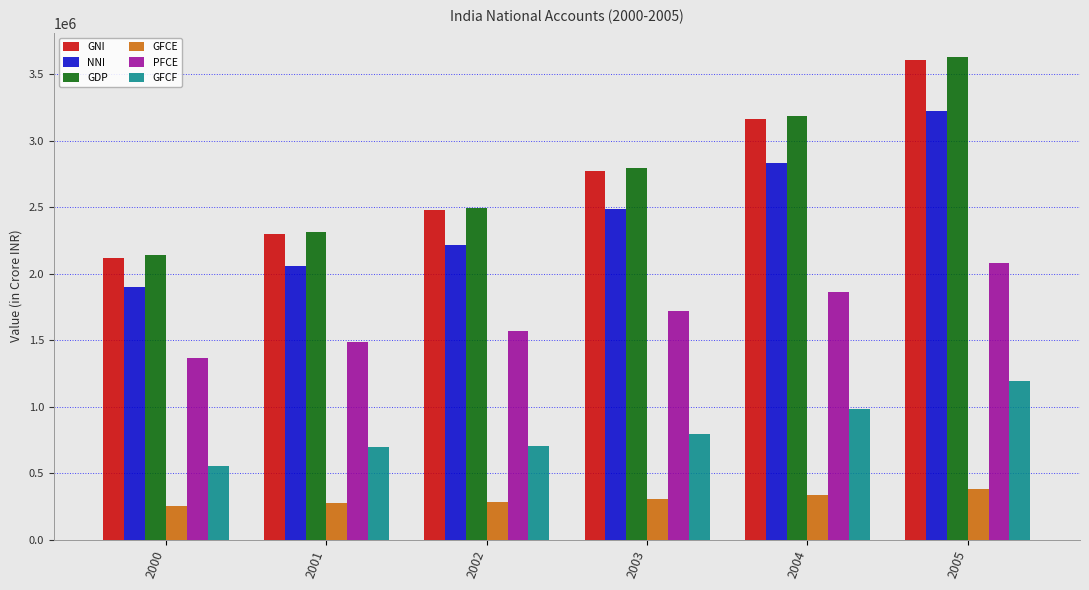

Where does the PFCE series first go above 1717510?

2003